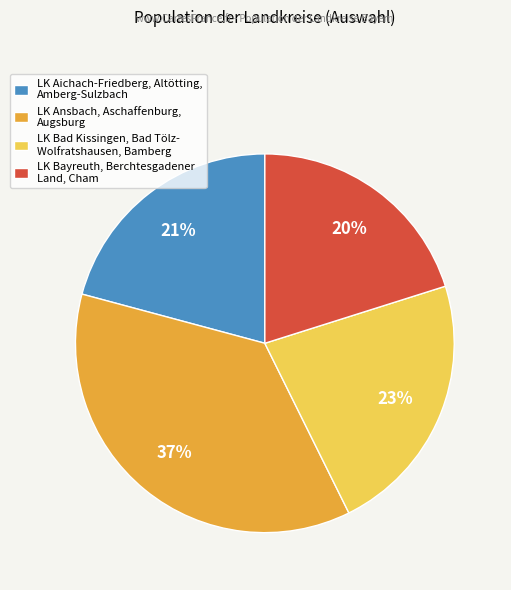

How many segments does this pie chart have?

4